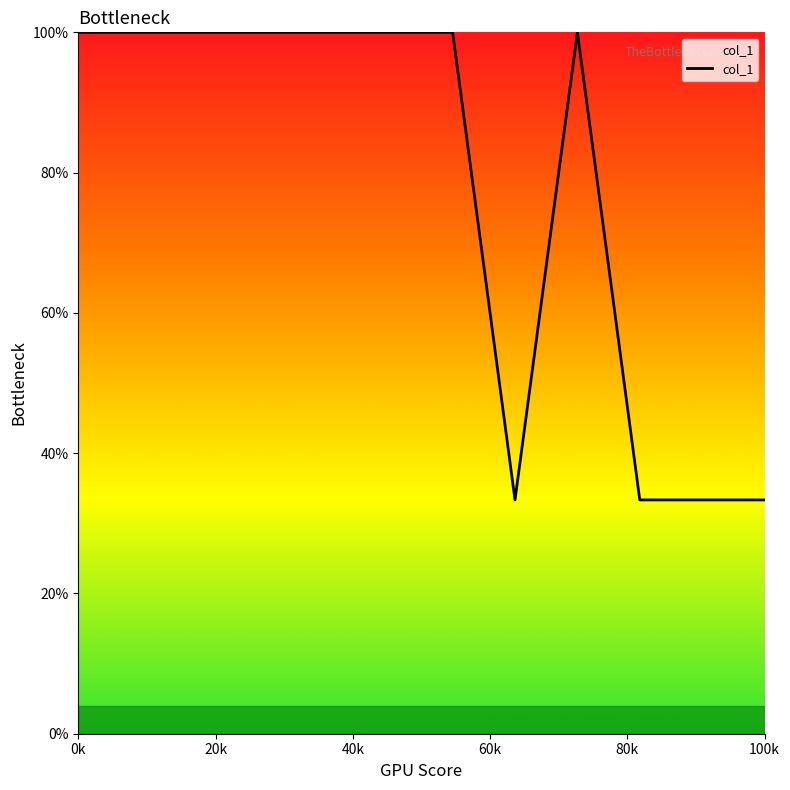

What is the minimum value shown in the chart?

33.3